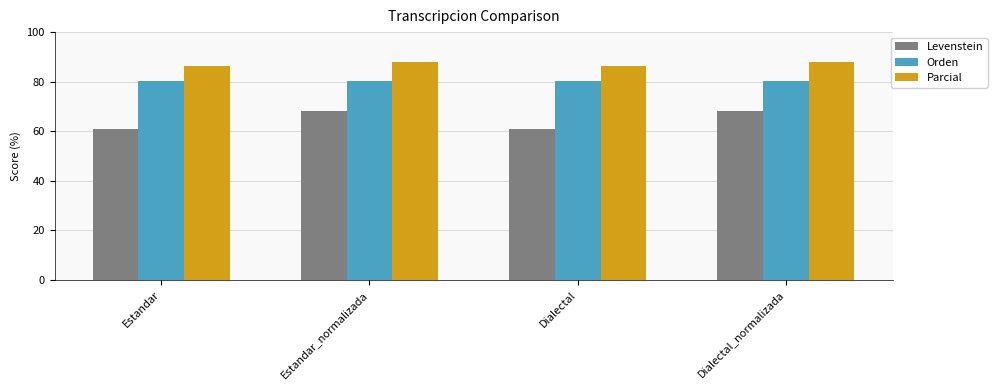

Count the Parcial values in the range 86 to 87.

2